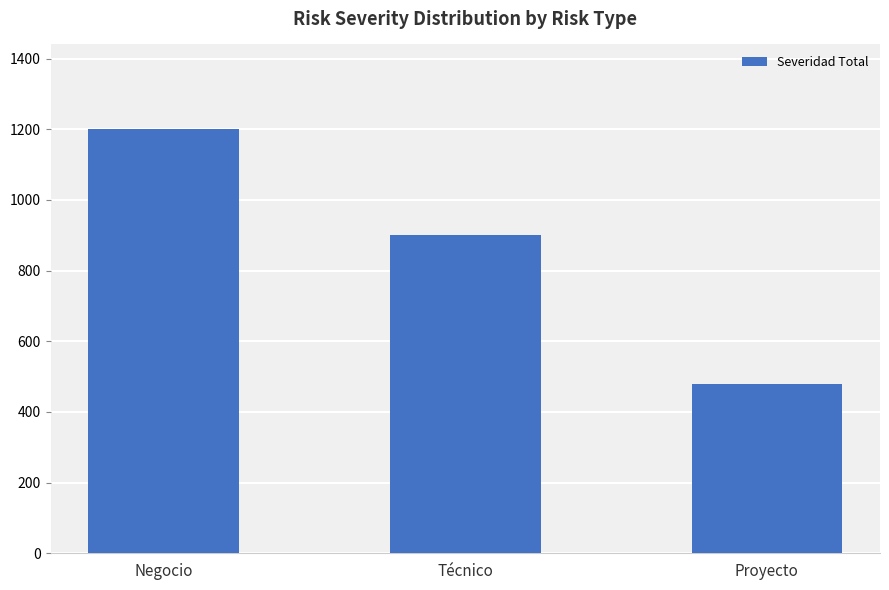

Is it true that the value at Técnico is 1520?

False